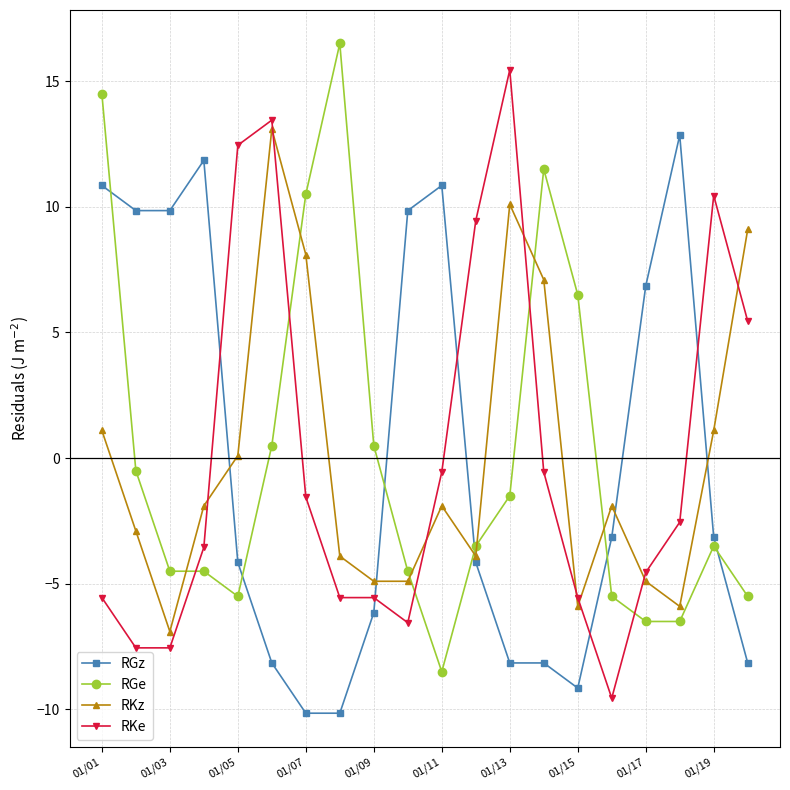

Which series ends up on top after the final intersection of RKz and RGe?

RKz